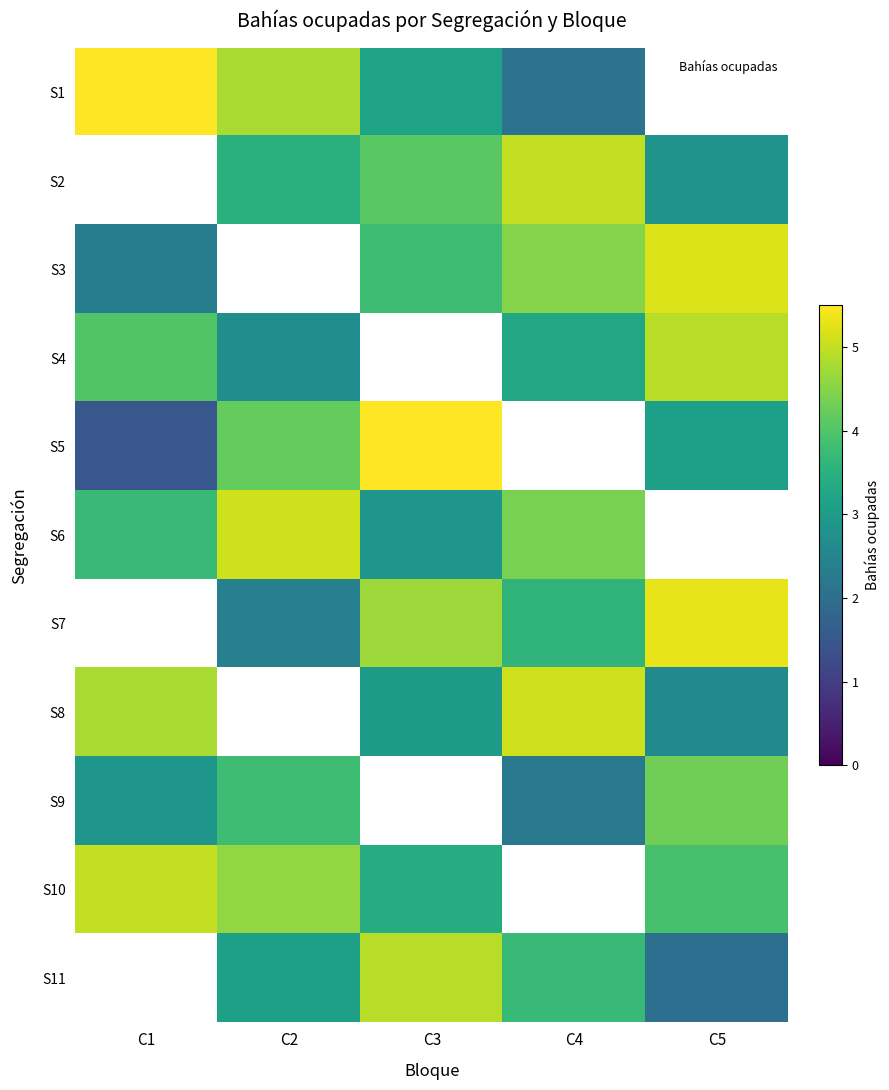

Is the value of S2 at C3 greater than the value of S6 at C1?

Yes